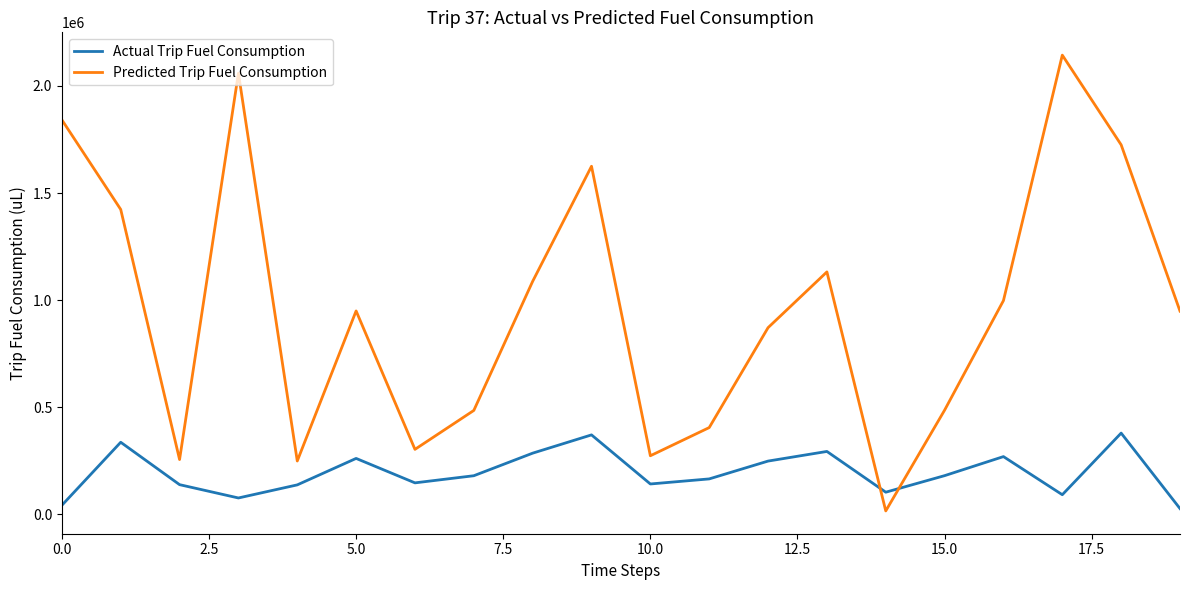

Rank the series by their maximum value, from lowest to highest.

Actual Trip Fuel Consumption, Predicted Trip Fuel Consumption